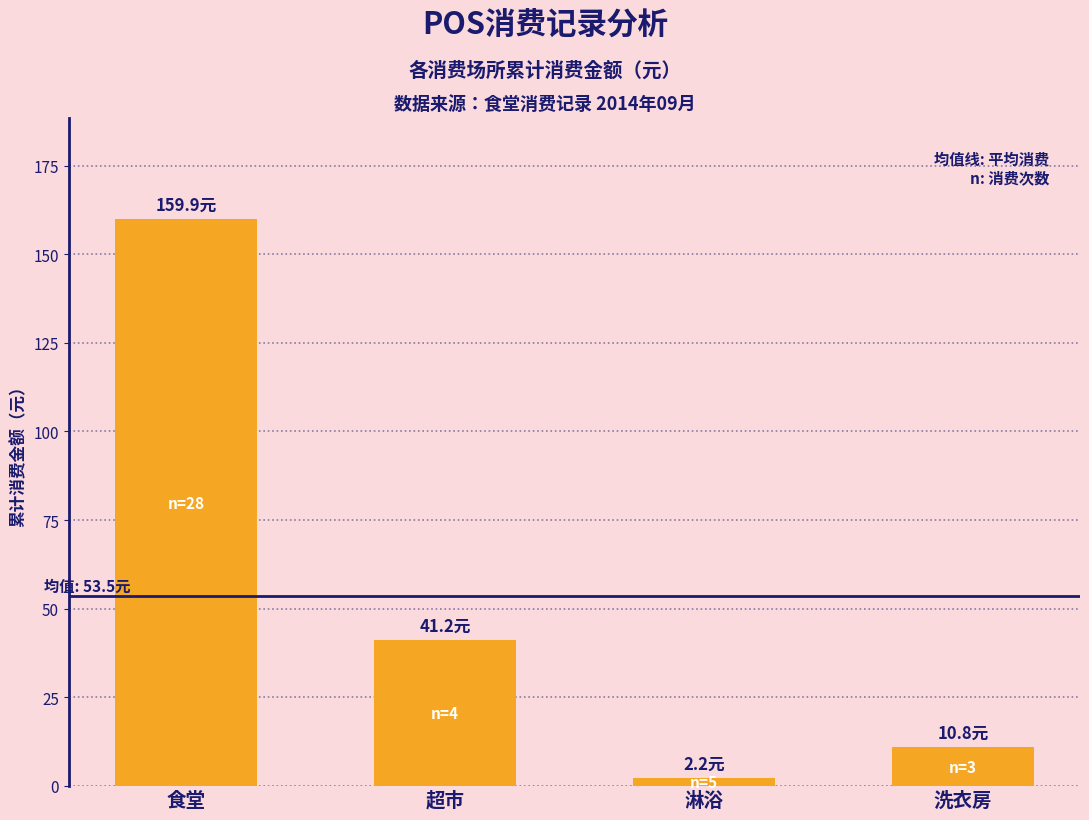

Count the number of data series in this chart.

1